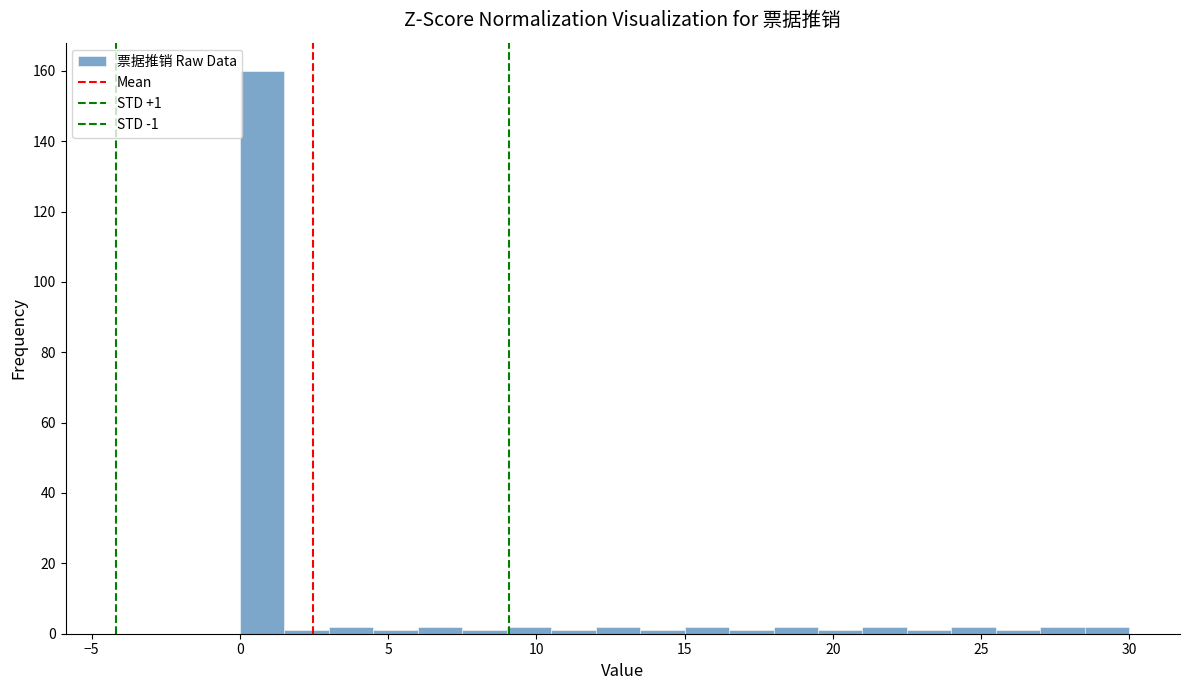

Read against the x-axis, roughly where is the centre of the tallest bar?

1.0